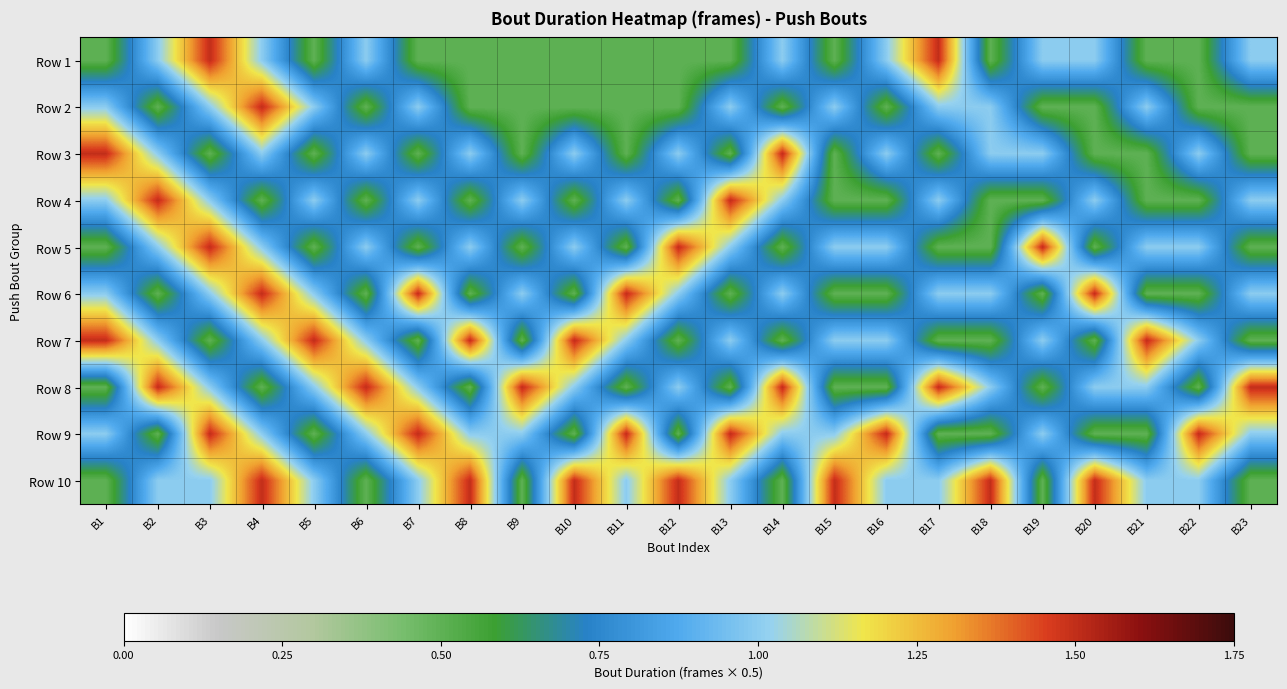

Reading left to right, transcribe all the data shown in this chart.

Row 1: B1=0.5	B2=1.0	B3=1.5	B4=1.0	B5=0.5	B6=1.0	B7=0.5	B8=0.5	B9=0.5	B10=0.5	B11=0.5	B12=0.5	B13=0.5	B14=1.0	B15=0.5	B16=1.0	B17=1.5	B18=0.5	B19=1.0	B20=1.0	B21=0.5	B22=0.5	B23=1.0
Row 2: B1=1.0	B2=0.5	B3=1.0	B4=1.5	B5=1.0	B6=0.5	B7=1.0	B8=0.5	B9=0.5	B10=0.5	B11=0.5	B12=0.5	B13=1.0	B14=0.5	B15=1.0	B16=0.5	B17=1.0	B18=1.0	B19=0.5	B20=0.5	B21=1.0	B22=0.5	B23=0.5
Row 3: B1=1.5	B2=1.0	B3=0.5	B4=1.0	B5=0.5	B6=1.0	B7=0.5	B8=1.0	B9=0.5	B10=1.0	B11=0.5	B12=1.0	B13=0.5	B14=1.5	B15=0.5	B16=1.0	B17=0.5	B18=1.0	B19=1.0	B20=0.5	B21=0.5	B22=1.0	B23=0.5
Row 4: B1=1.0	B2=1.5	B3=1.0	B4=0.5	B5=1.0	B6=0.5	B7=1.0	B8=0.5	B9=1.0	B10=0.5	B11=1.0	B12=0.5	B13=1.5	B14=1.0	B15=0.5	B16=0.5	B17=1.0	B18=0.5	B19=0.5	B20=1.0	B21=0.5	B22=0.5	B23=1.0
Row 5: B1=0.5	B2=1.0	B3=1.5	B4=1.0	B5=0.5	B6=1.0	B7=0.5	B8=1.0	B9=0.5	B10=1.0	B11=0.5	B12=1.5	B13=1.0	B14=0.5	B15=1.0	B16=1.0	B17=0.5	B18=0.5	B19=1.5	B20=0.5	B21=1.0	B22=1.0	B23=0.5
Row 6: B1=1.0	B2=0.5	B3=1.0	B4=1.5	B5=1.0	B6=0.5	B7=1.5	B8=0.5	B9=1.0	B10=0.5	B11=1.5	B12=1.0	B13=0.5	B14=1.0	B15=0.5	B16=0.5	B17=1.0	B18=1.0	B19=0.5	B20=1.5	B21=0.5	B22=0.5	B23=1.0
Row 7: B1=1.5	B2=1.0	B3=0.5	B4=1.0	B5=1.5	B6=1.0	B7=0.5	B8=1.5	B9=0.5	B10=1.5	B11=1.0	B12=0.5	B13=1.0	B14=0.5	B15=1.0	B16=1.0	B17=0.5	B18=0.5	B19=1.0	B20=0.5	B21=1.5	B22=1.0	B23=0.5
Row 8: B1=0.5	B2=1.5	B3=1.0	B4=0.5	B5=1.0	B6=1.5	B7=1.0	B8=0.5	B9=1.5	B10=1.0	B11=0.5	B12=1.0	B13=0.5	B14=1.5	B15=0.5	B16=0.5	B17=1.5	B18=1.0	B19=0.5	B20=1.0	B21=1.0	B22=0.5	B23=1.5
Row 9: B1=1.0	B2=0.5	B3=1.5	B4=1.0	B5=0.5	B6=1.0	B7=1.5	B8=1.0	B9=1.0	B10=0.5	B11=1.5	B12=0.5	B13=1.5	B14=1.0	B15=1.0	B16=1.5	B17=0.5	B18=0.5	B19=1.0	B20=0.5	B21=0.5	B22=1.5	B23=1.0
Row 10: B1=0.5	B2=1.0	B3=1.0	B4=1.5	B5=1.0	B6=0.5	B7=1.0	B8=1.5	B9=0.5	B10=1.5	B11=1.0	B12=1.5	B13=1.0	B14=0.5	B15=1.5	B16=1.0	B17=1.0	B18=1.5	B19=0.5	B20=1.5	B21=1.0	B22=1.0	B23=0.5